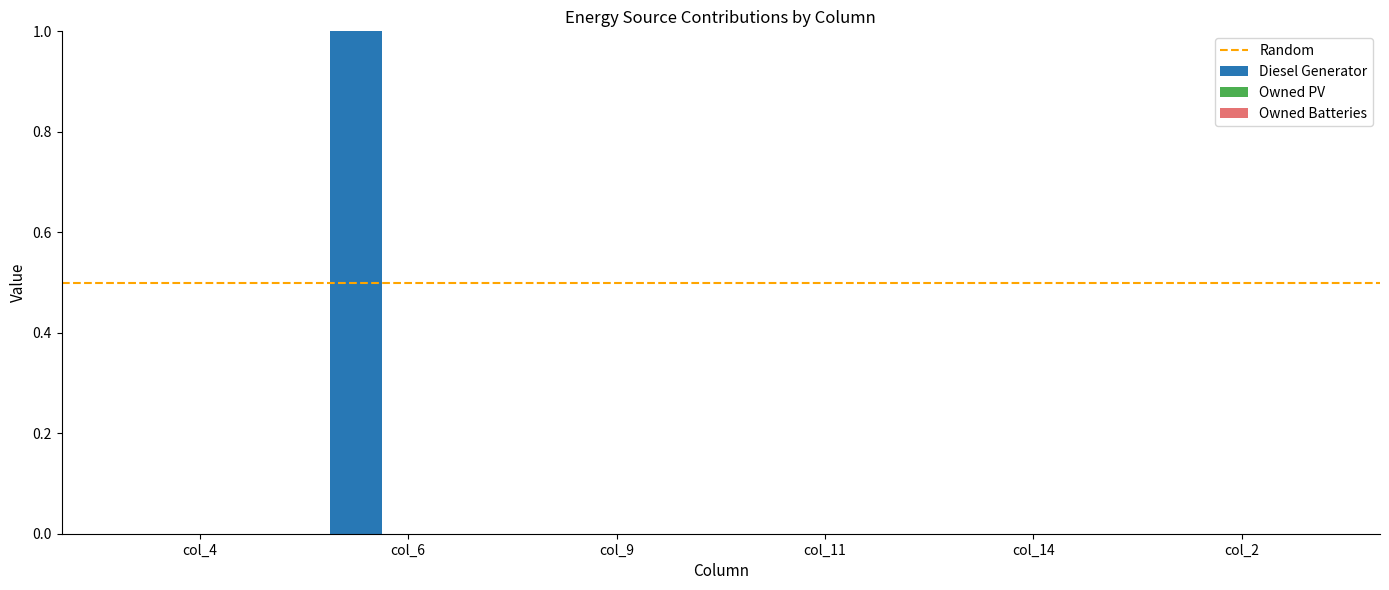

Rank the series by their maximum value, from lowest to highest.

Owned PV, Owned Batteries, Diesel Generator